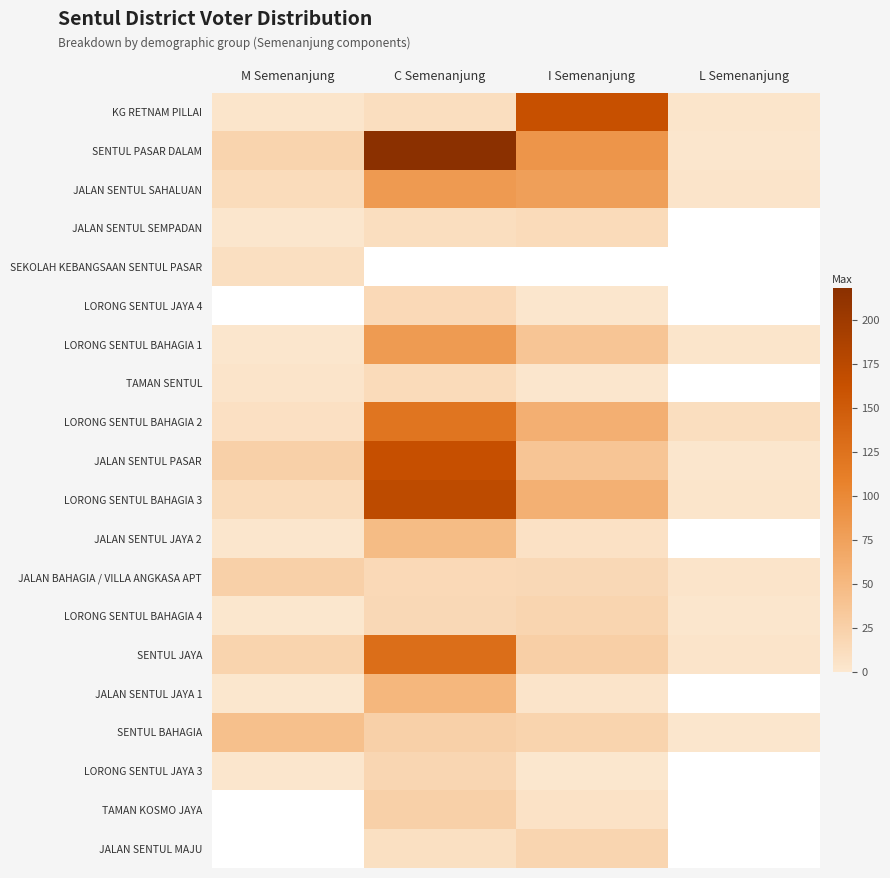

How many positive values does the JALAN SENTUL SEMPADAN series have?

3